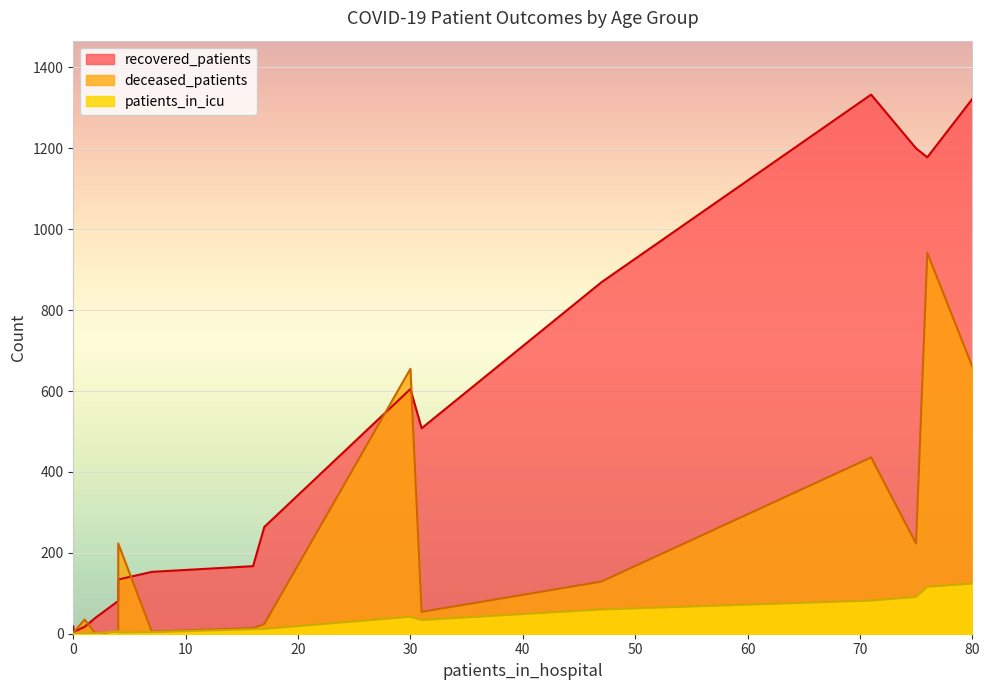

List the series in order of their peak value, lowest first.

patients_in_icu, deceased_patients, recovered_patients